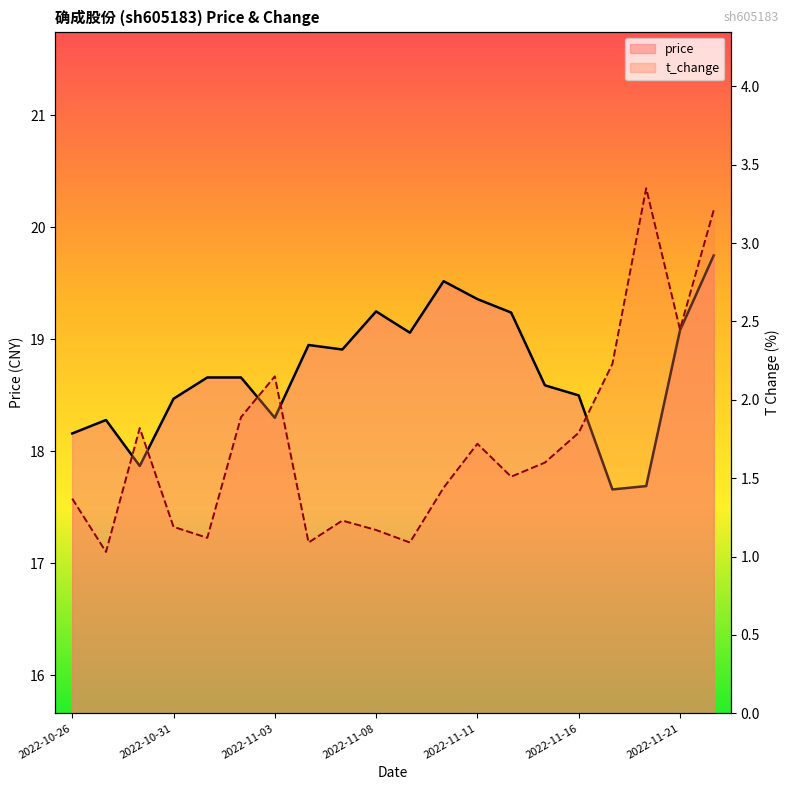

List the labels in order of price value, smallest first.

2022-11-17, 2022-11-18, 2022-10-28, 2022-10-26, 2022-10-27, 2022-11-03, 2022-10-31, 2022-11-16, 2022-11-15, 2022-11-01, 2022-11-02, 2022-11-07, 2022-11-04, 2022-11-09, 2022-11-21, 2022-11-14, 2022-11-08, 2022-11-11, 2022-11-10, 2022-11-22